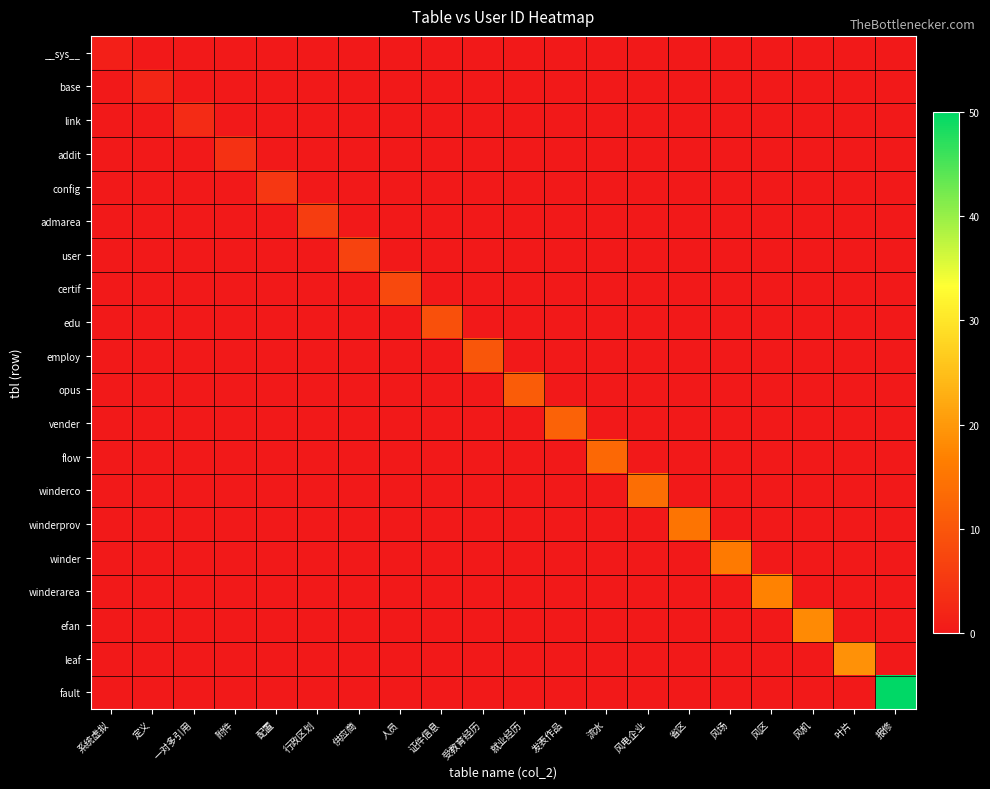

Count the number of data series in this chart.

20